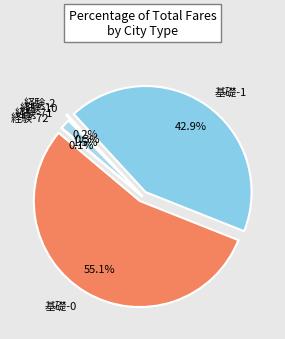

How many slices are in this pie chart?

6